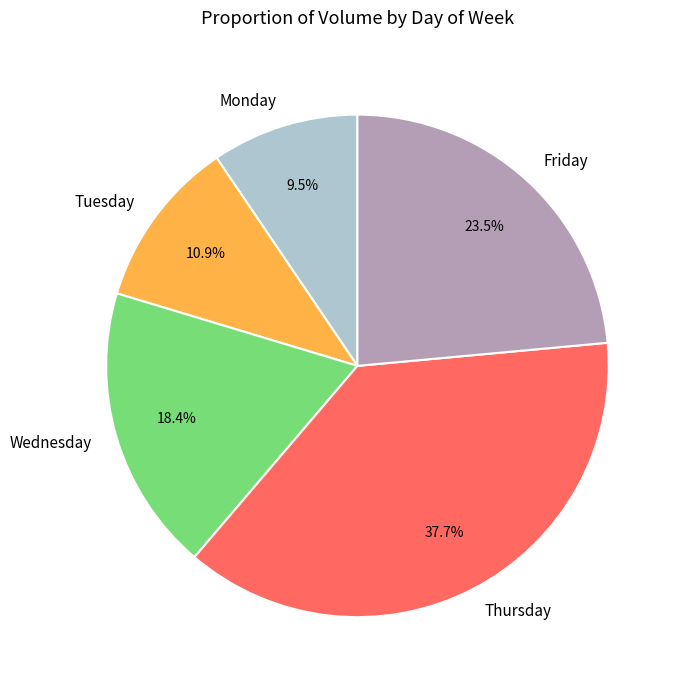

The Tuesday slice represents 11% of the pie. True or false?

True